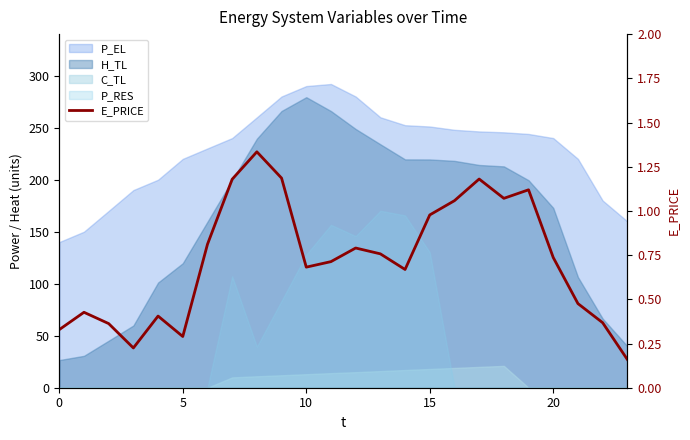

The value at 10 is 0.7. True or false?

True